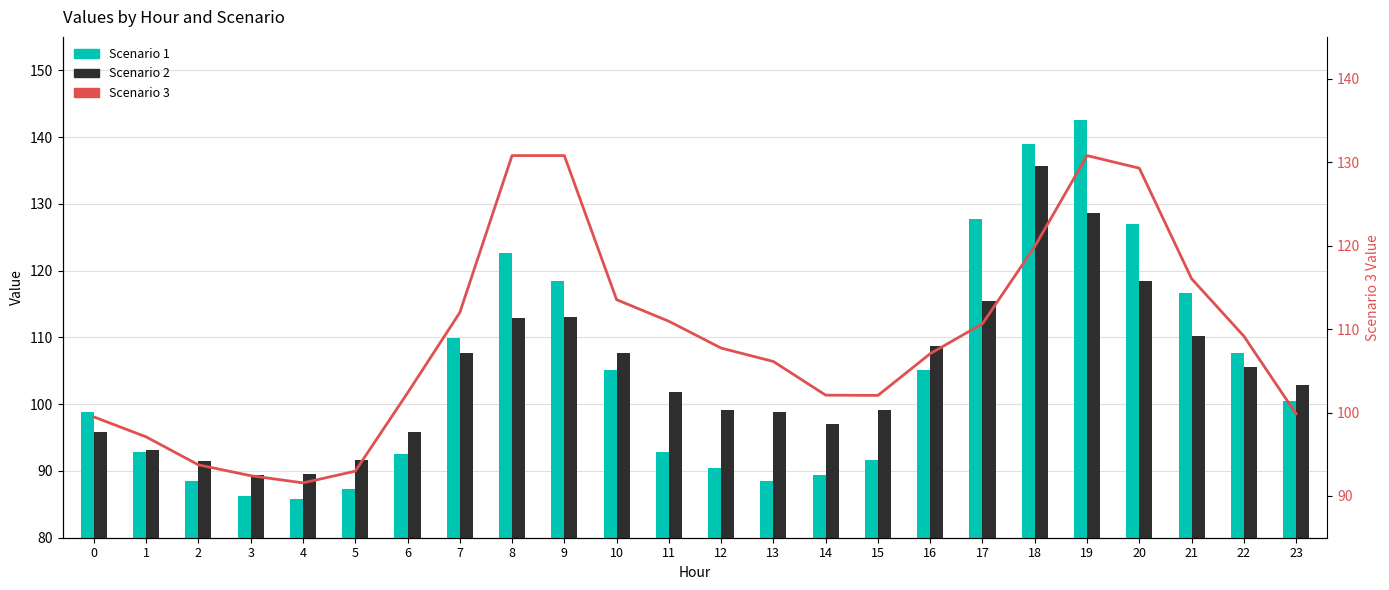

What is the sum of all Scenario 2 values?

2510.2